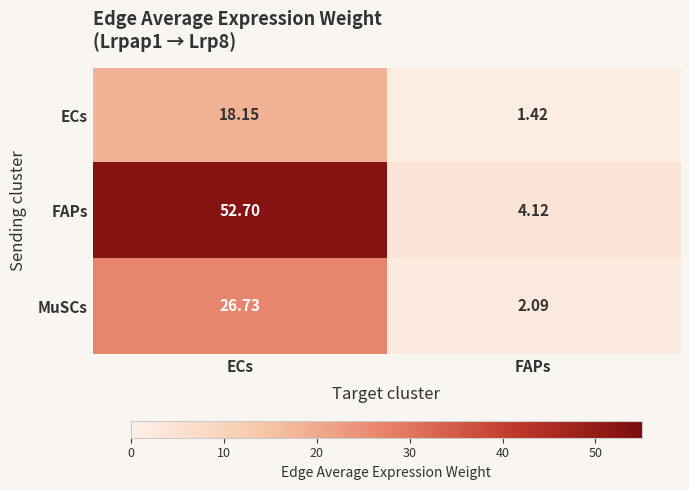

Where does the ECs series first go above 18?

ECs